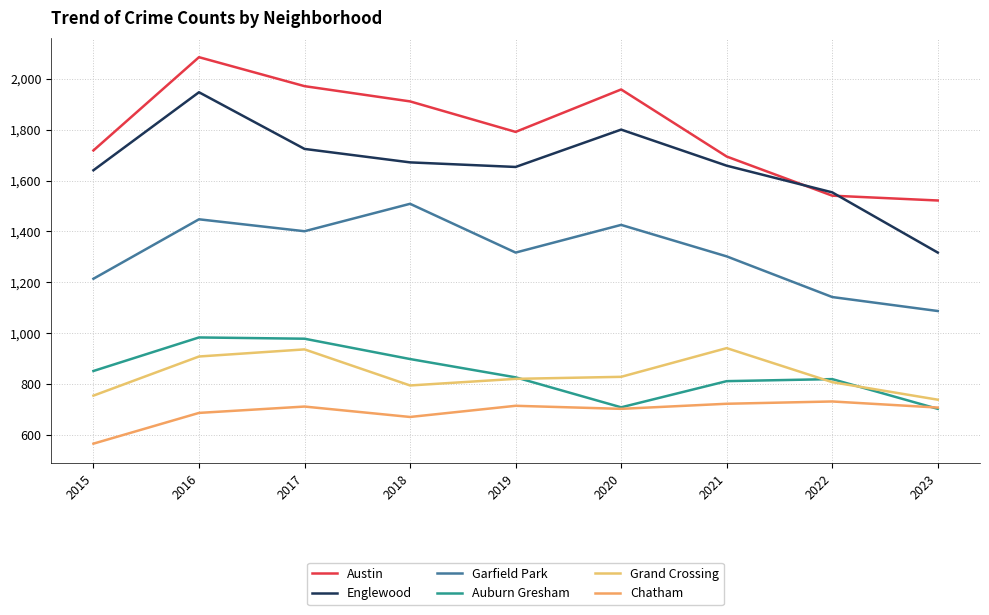

What is the total value across all series at 2021?

7130